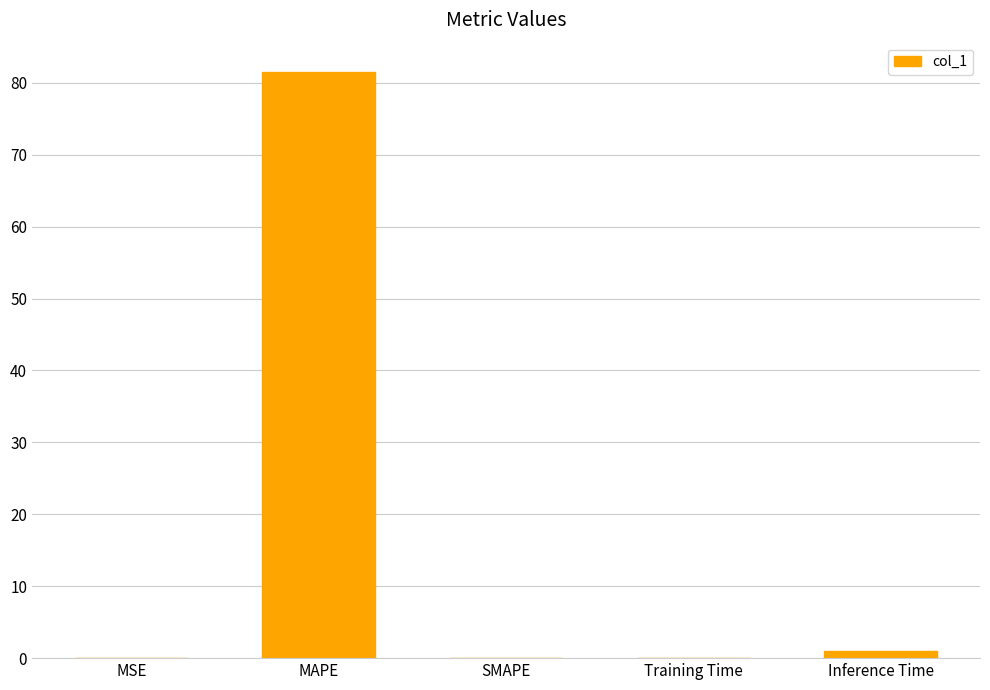

What is the change in value from MSE to MAPE?

+81.4